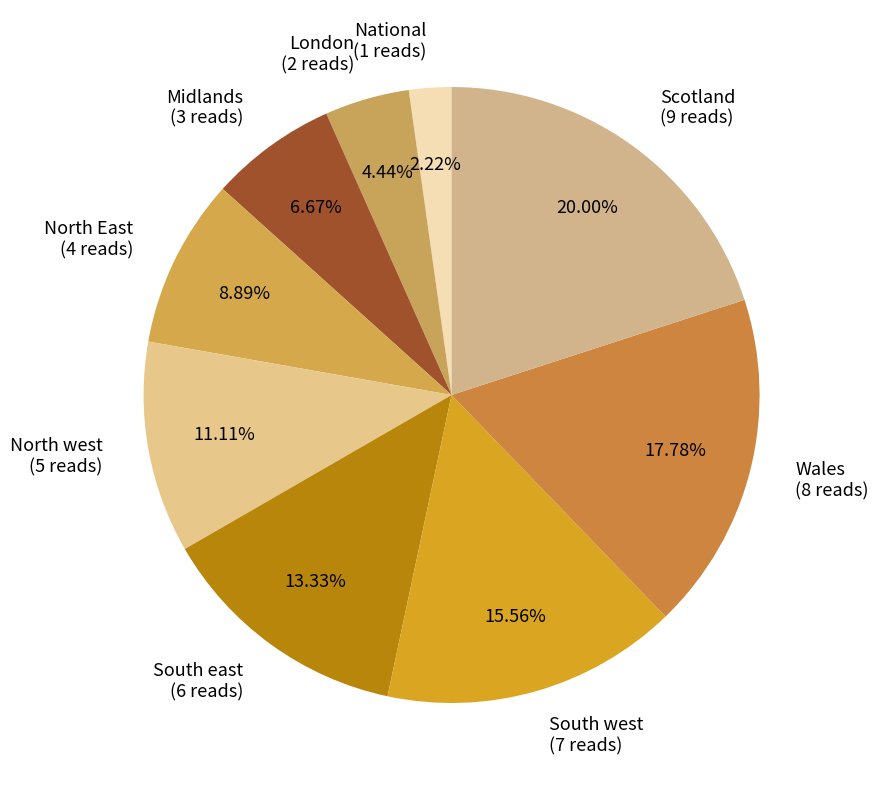

Approximately how many times larger is the value at National compared to North west?

0.2